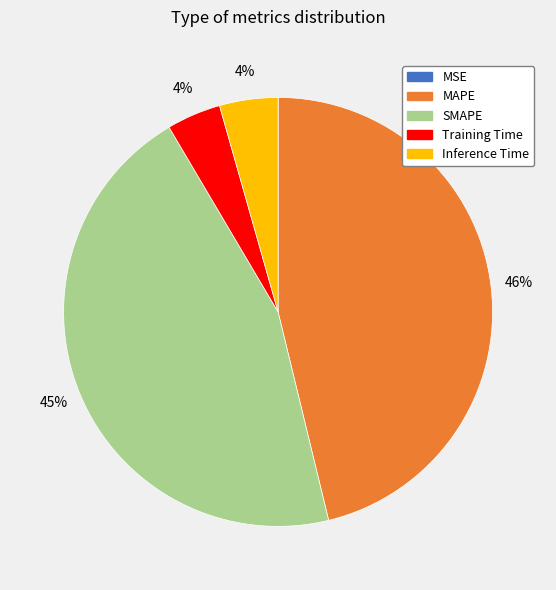

Is there a majority slice in this chart?

No